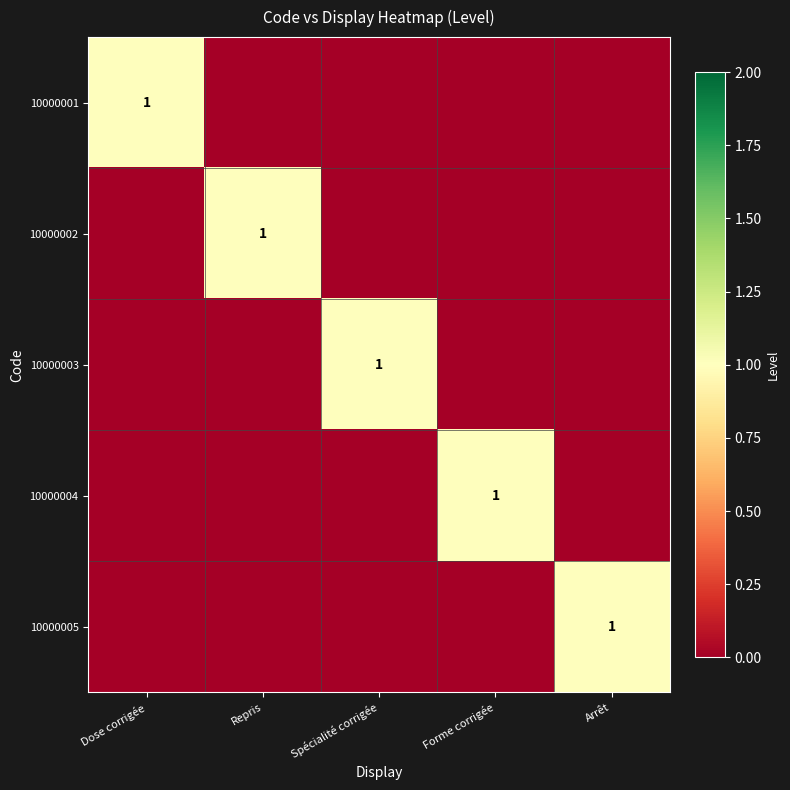

True or false: 10000001 has a value of 1 at Dose corrigée.

True